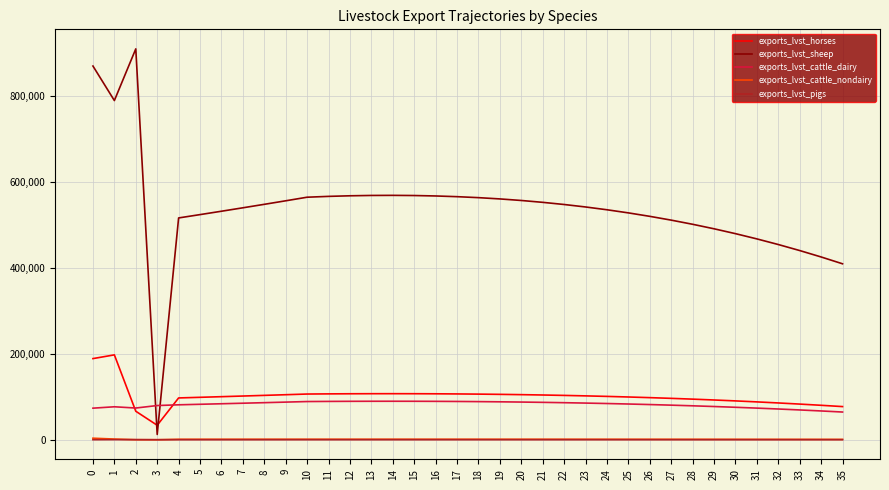

Which series changed the most between 23 and 34?

exports_lvst_sheep